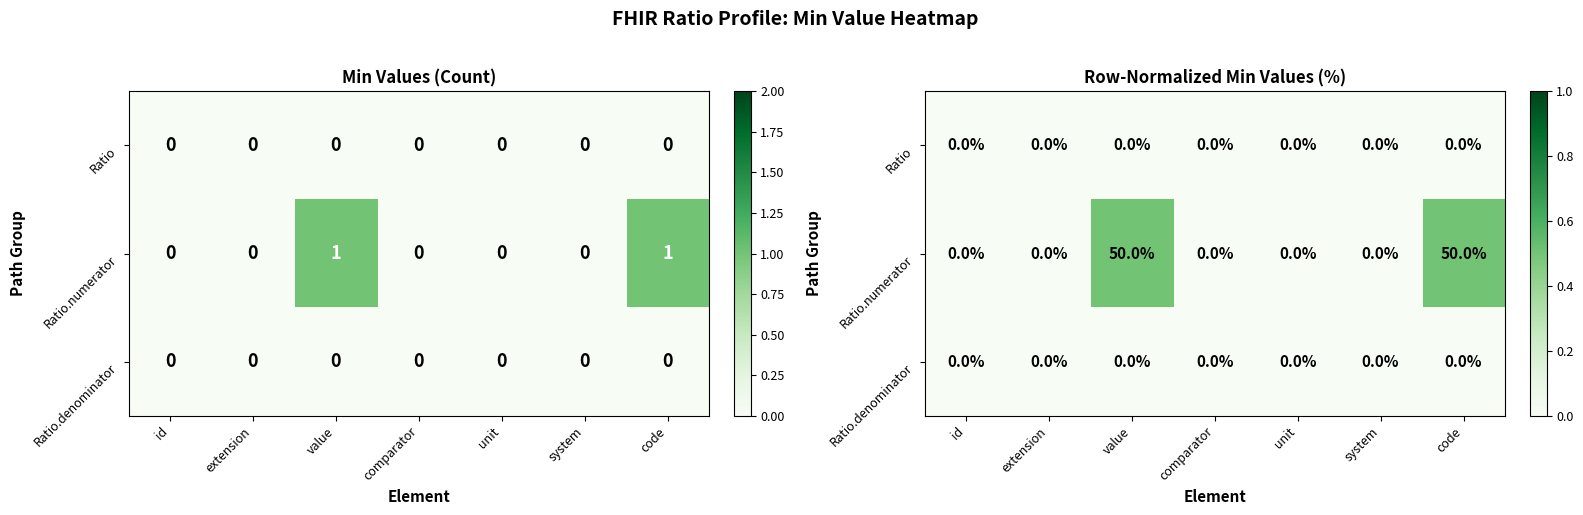

At which category does the chart reach its peak across all series?

value